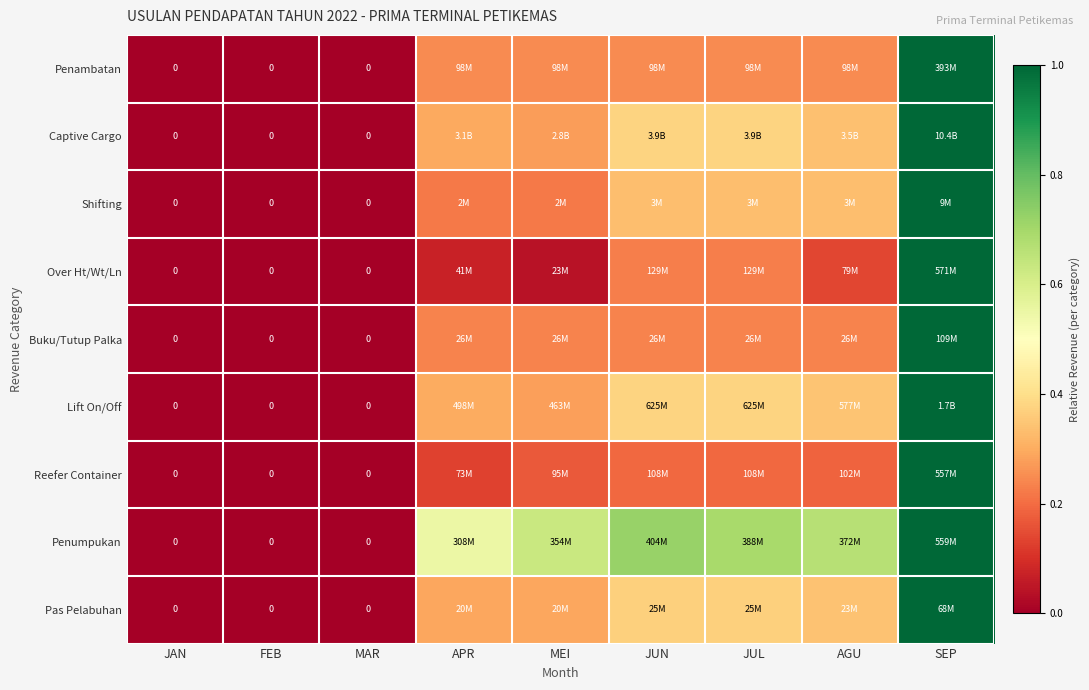

Is the value of Penumpukan at JAN greater than the value of Captive Cargo at FEB?

No